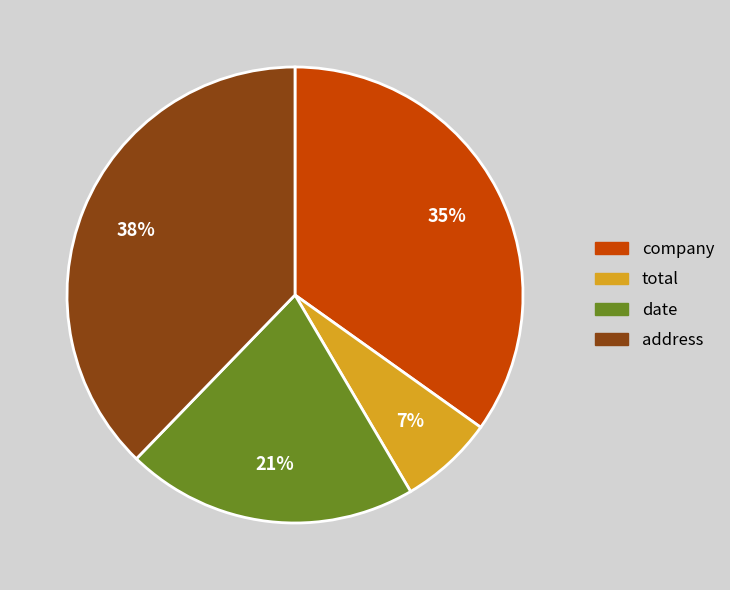

Do company and address together represent more than half of the pie?

Yes